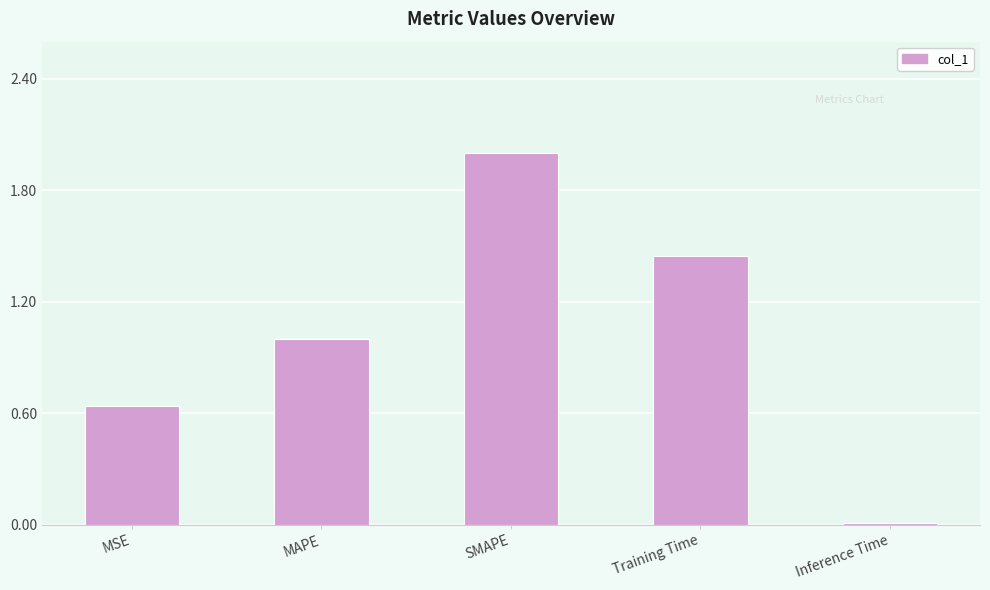

What is the sum of all values?

5.1